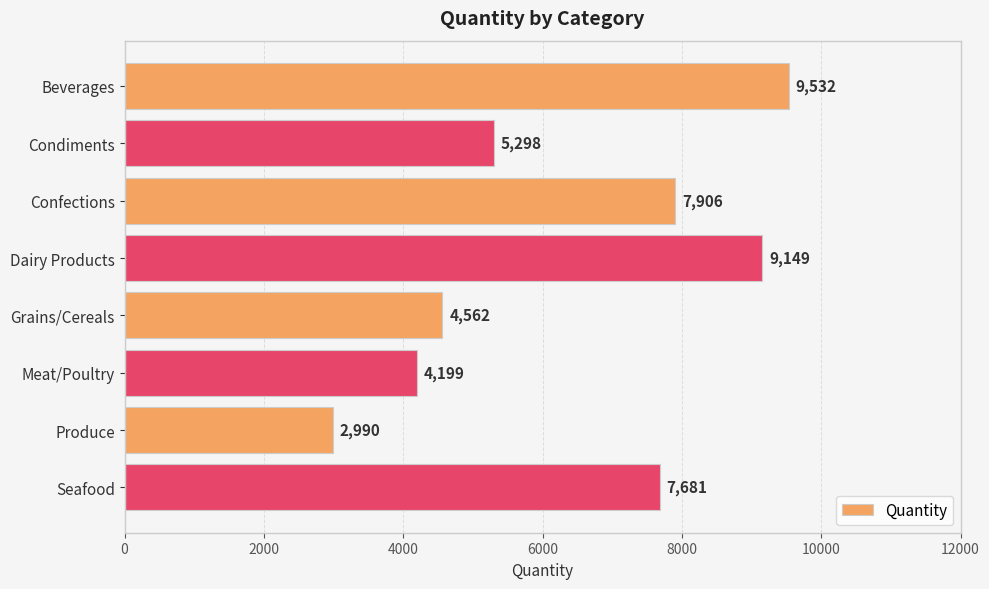

What is the sum of all values?

51317